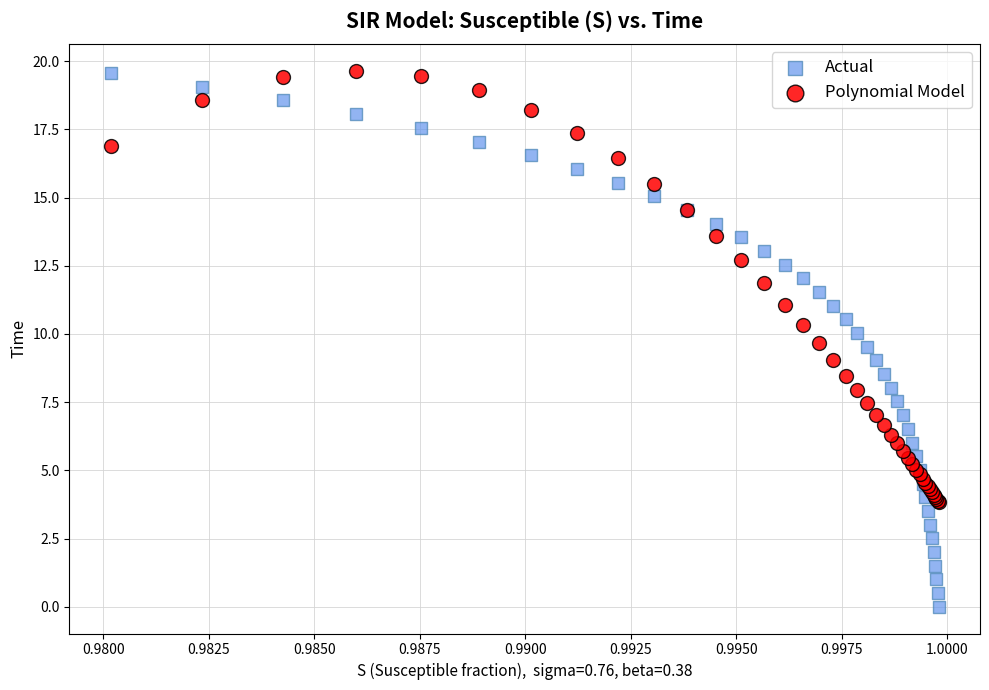

Which series contains the lowest Y value?

Actual